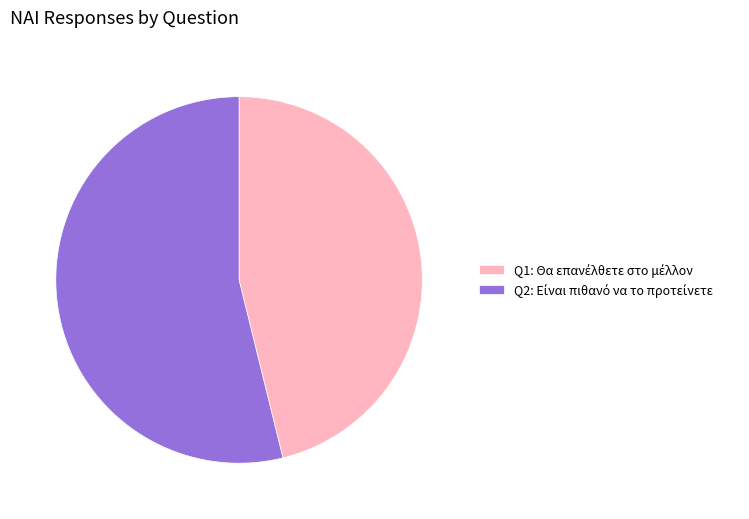

Is there a majority slice in this chart?

Yes